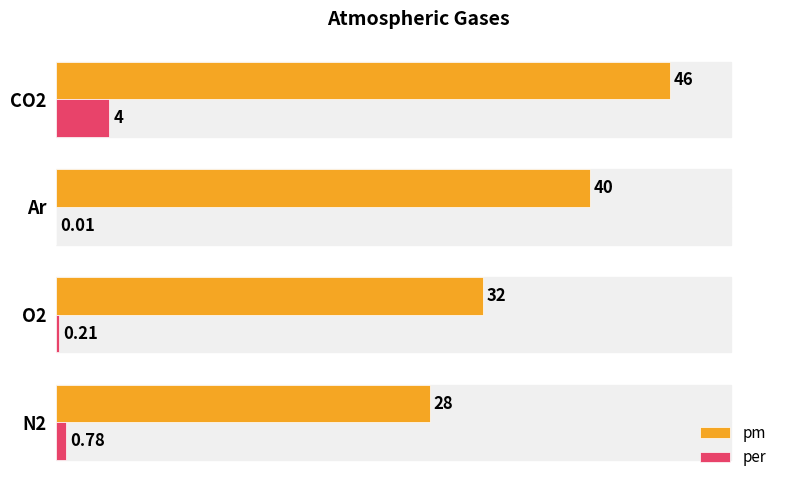

Which series has the largest range (max minus min)?

pm